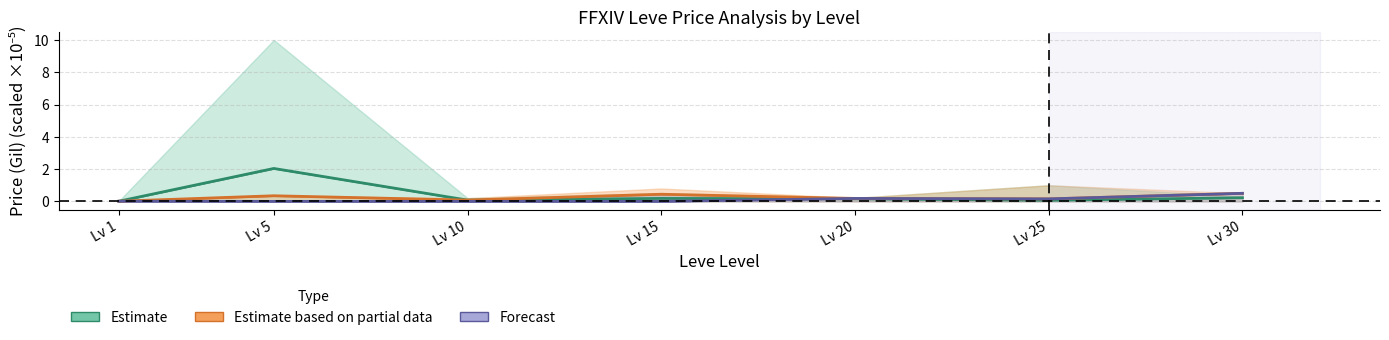

List the labels in order of Estimate based on partial data value, largest first.

Lv 30, Lv 15, Lv 5, Lv 20, Lv 25, Lv 10, Lv 1